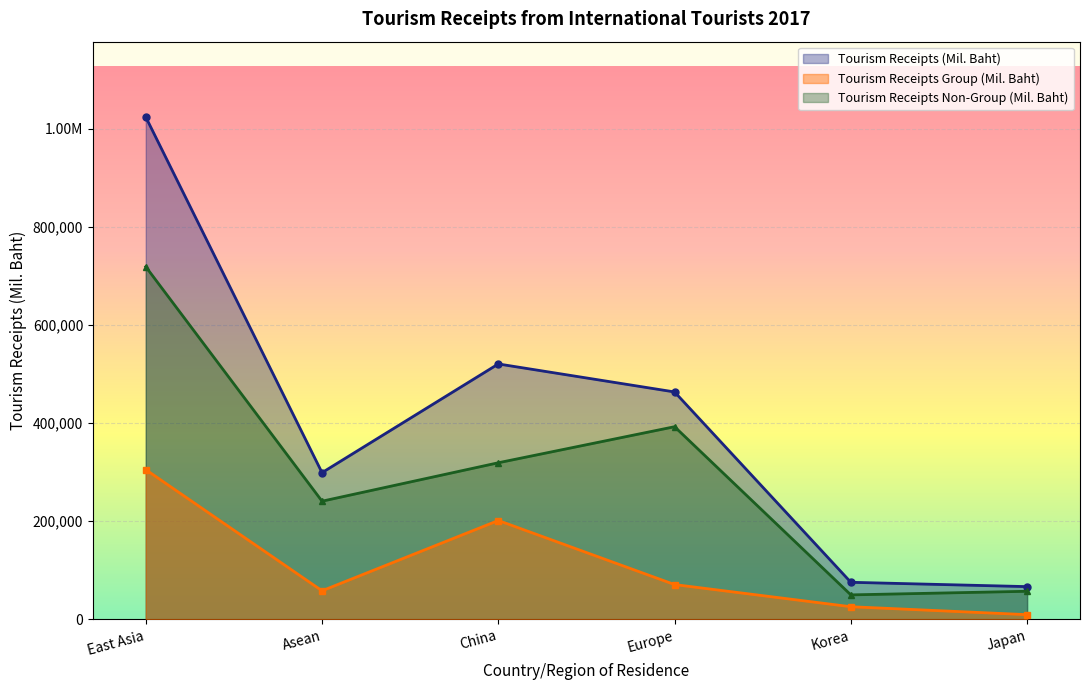

Which category has the lowest value in the Tourism Receipts Non-Group (Mil. Baht) series?

Korea